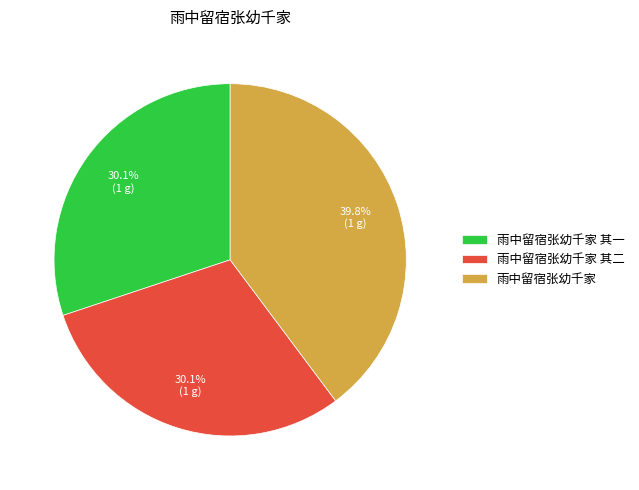

Count the number of slices in the pie.

3